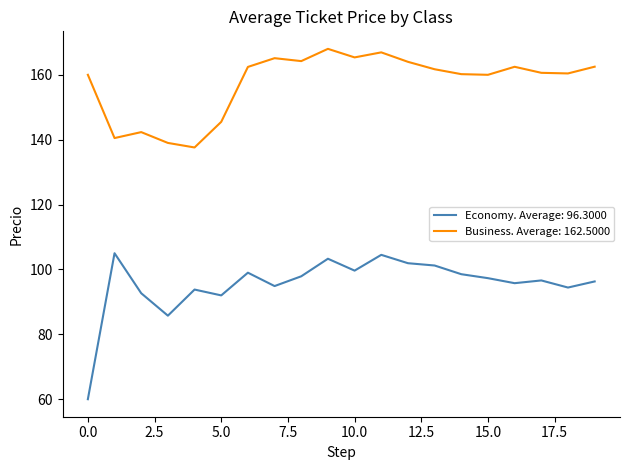

List the series in order of their overall mean, lowest first.

Economy. Average: 96.3000, Business. Average: 162.5000